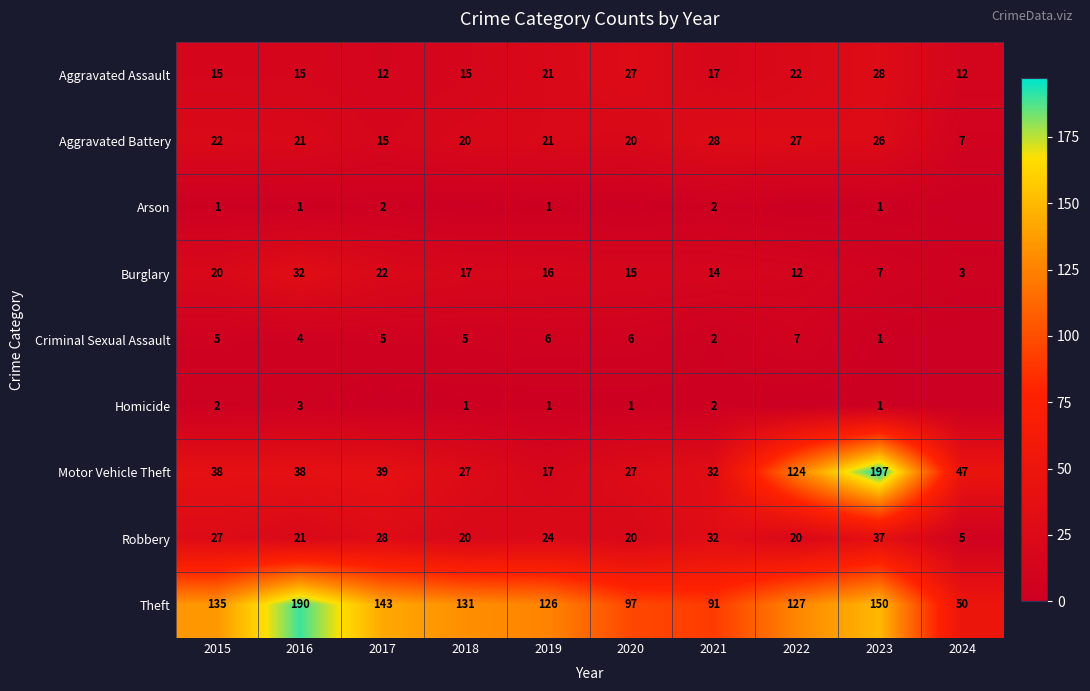

Is the value of Theft at 2016 greater than the value of Homicide at 2015?

Yes